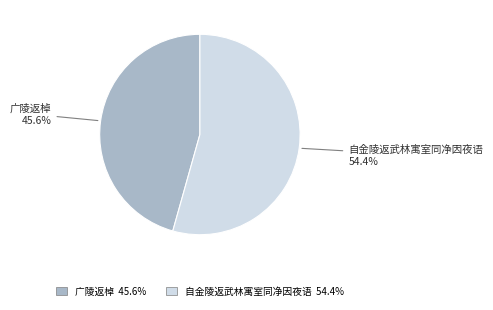

Is the sum of 广陵返棹 and 自金陵返武林寓室同净因夜语 greater than half?

Yes